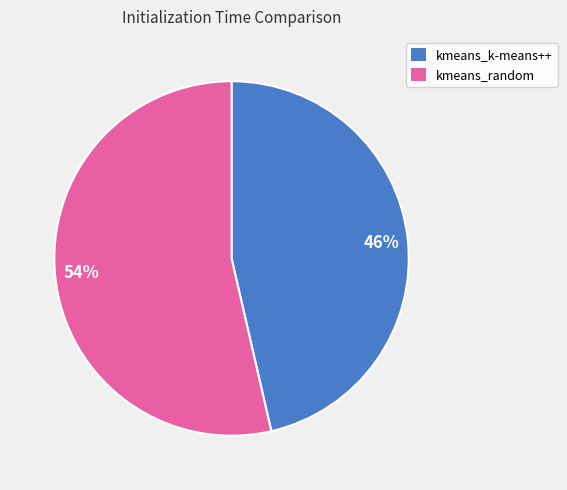

Rank the categories by value from highest to lowest.

kmeans_random, kmeans_k-means++